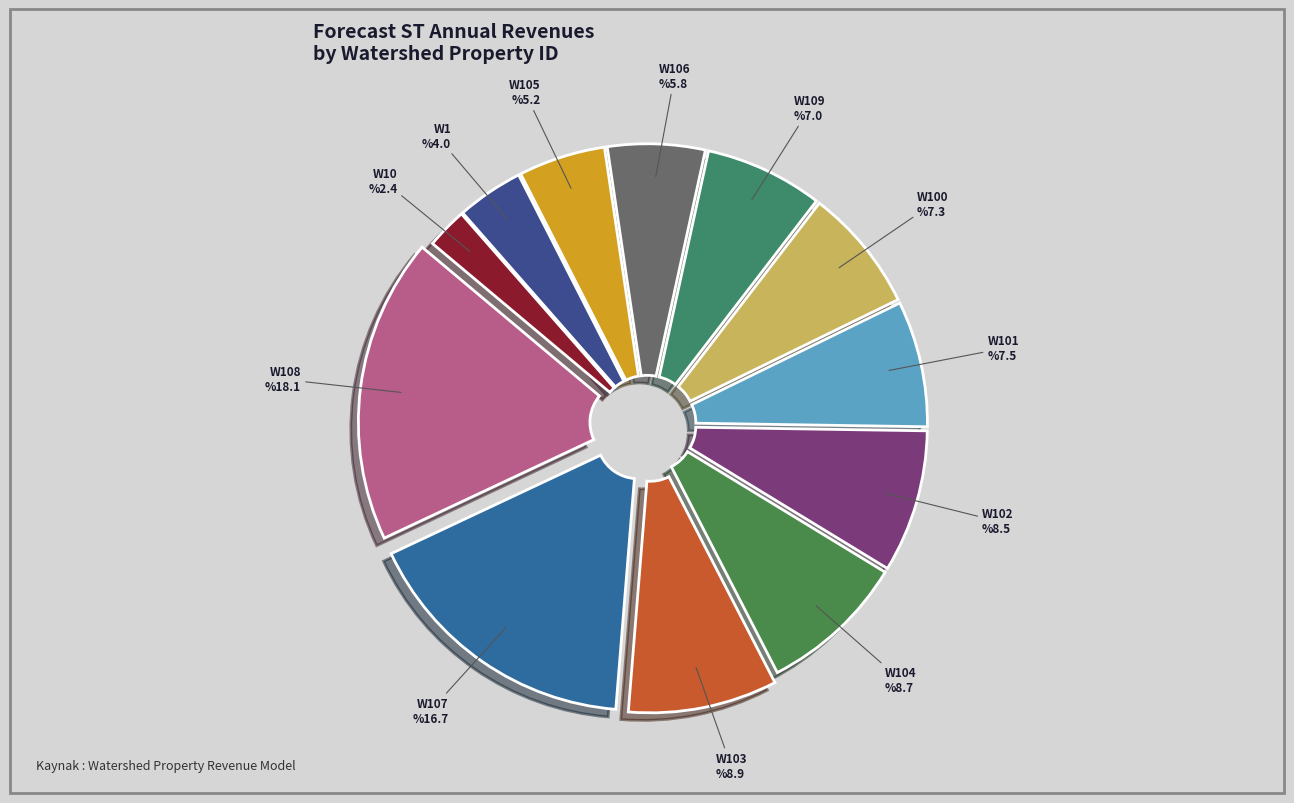

Rank the categories by value from highest to lowest.

W108, W107, W103, W104, W102, W101, W100, W109, W106, W105, W1, W10